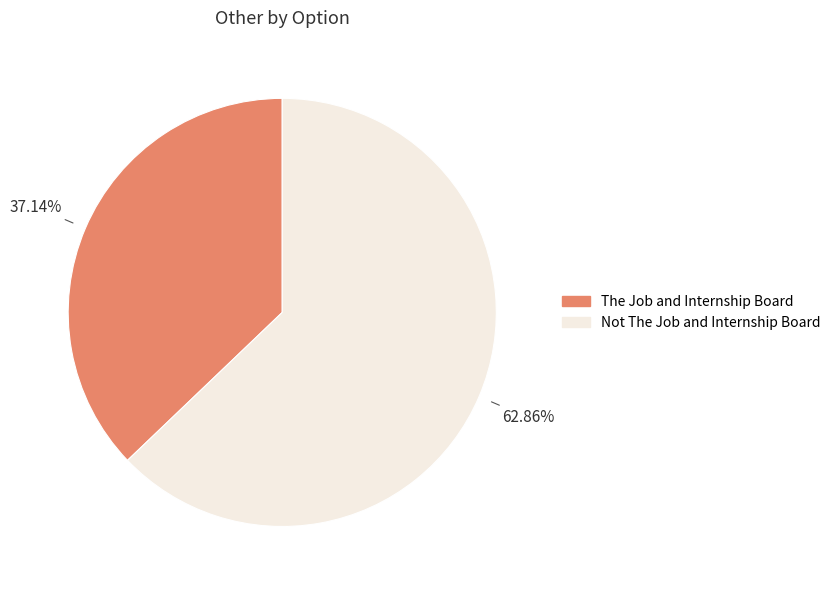

To the nearest percent, what is the difference between the largest and smallest slice percentages?

26%